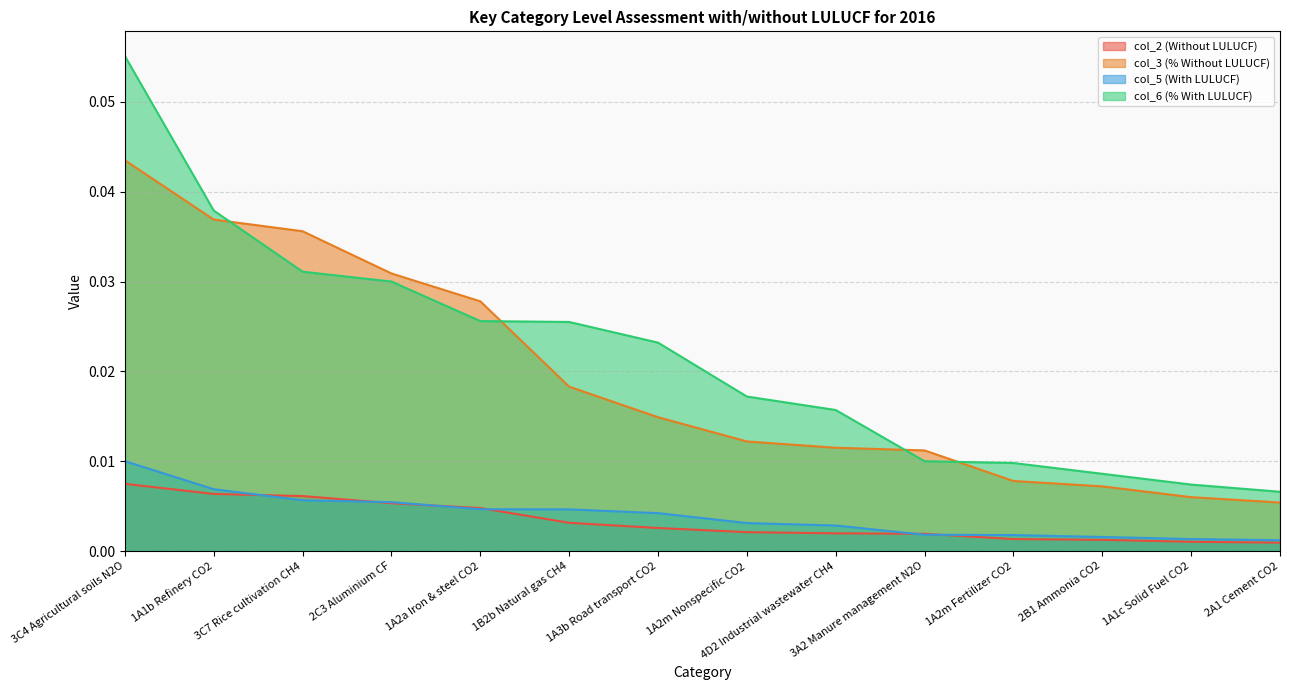

True or false: col_2 (Without LULUCF) has more than 0 interior local peaks.

False